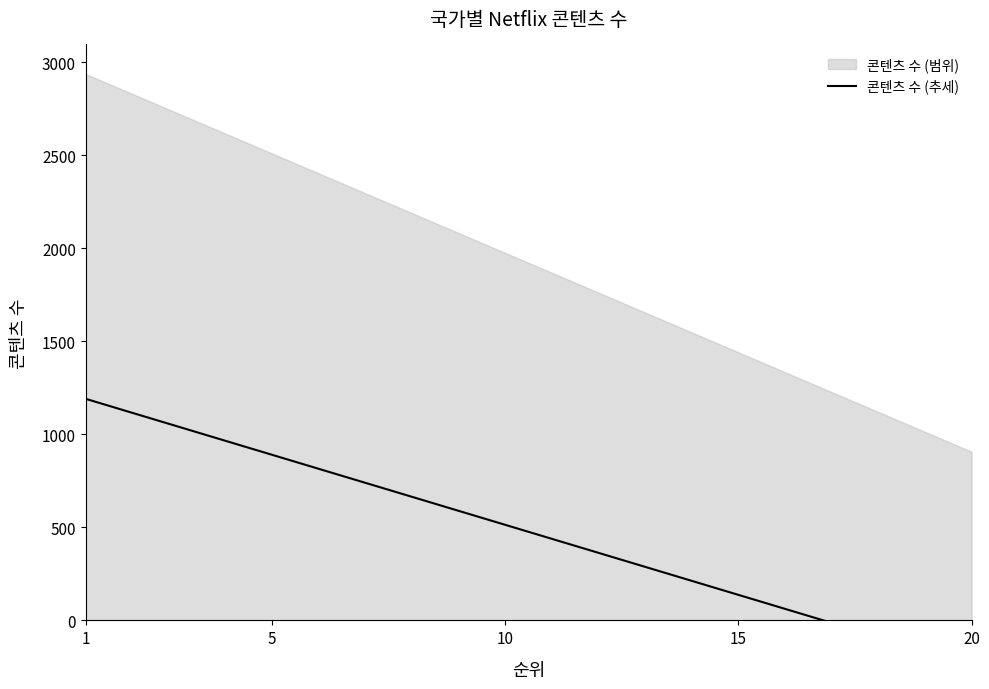

True or false: the data has more than 2 interior local peaks.

False